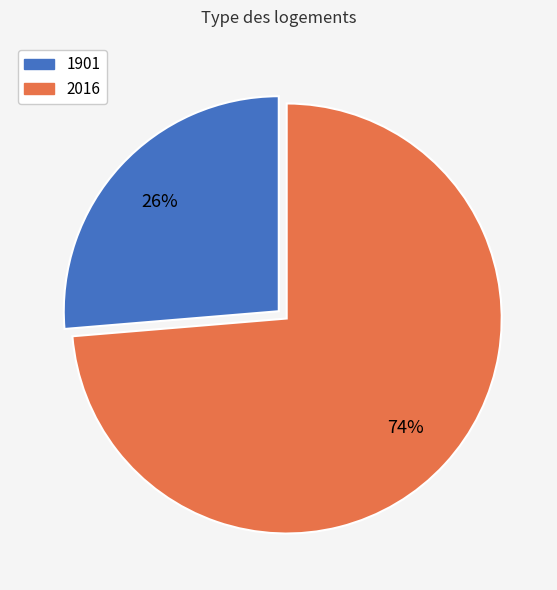

What is the largest slice in the pie chart?

2016